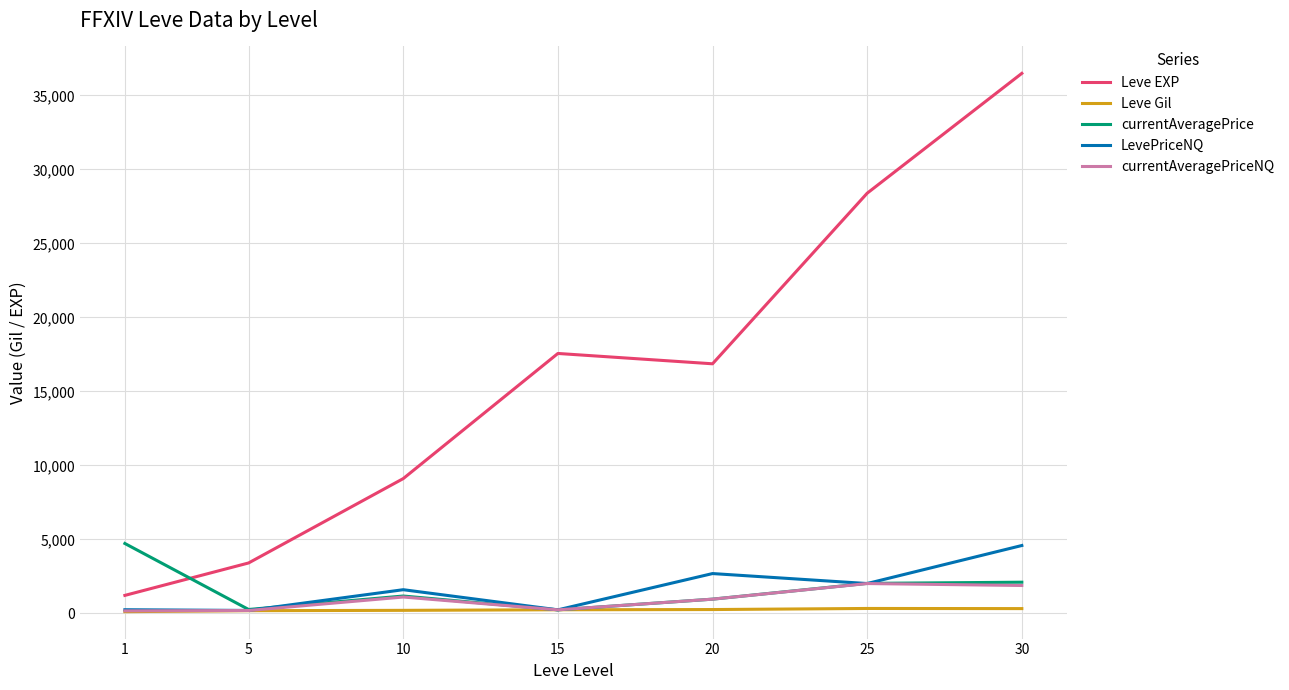

What is the maximum value for currentAveragePrice?

4720.8